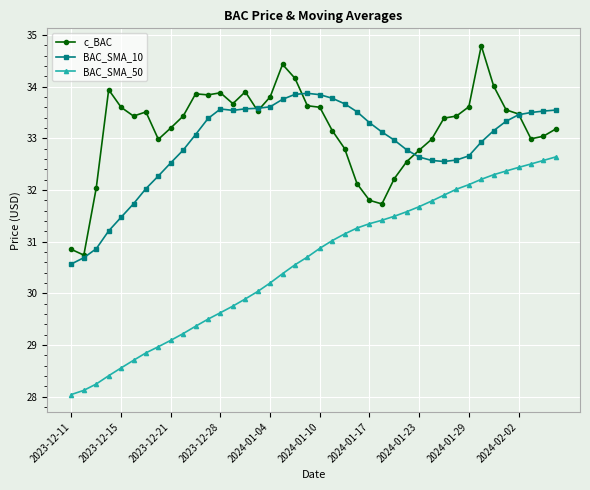

What is the value of the BAC_SMA_50 point at the 33rd from the left?

32.1